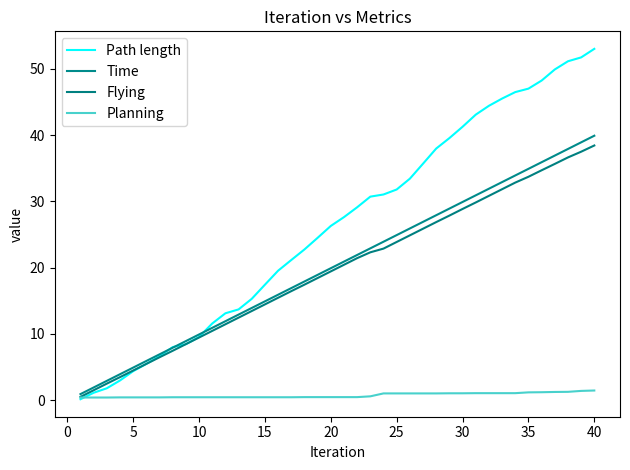

What is the maximum value shown in the chart?

53.0